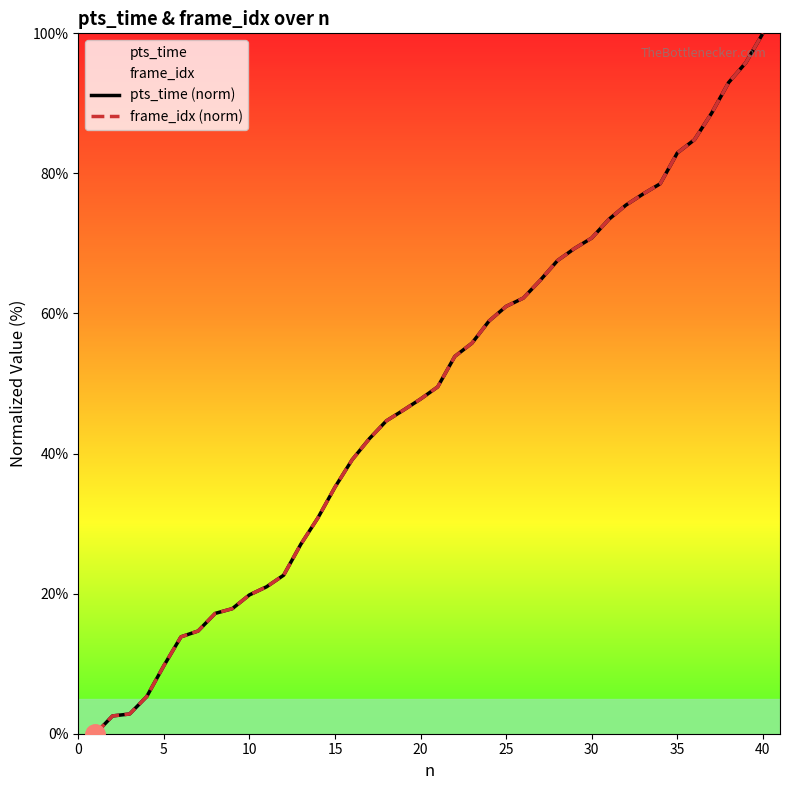

At which category does the chart reach its peak across all series?

40